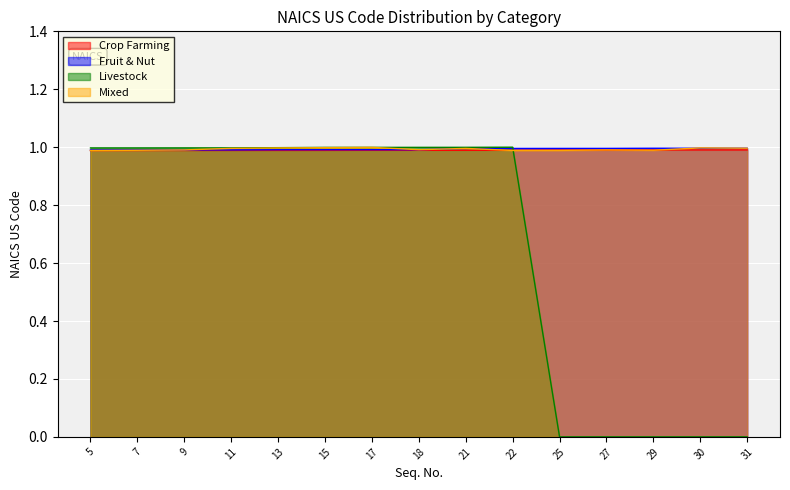

What is the average value of the Crop Farming series?

1.0